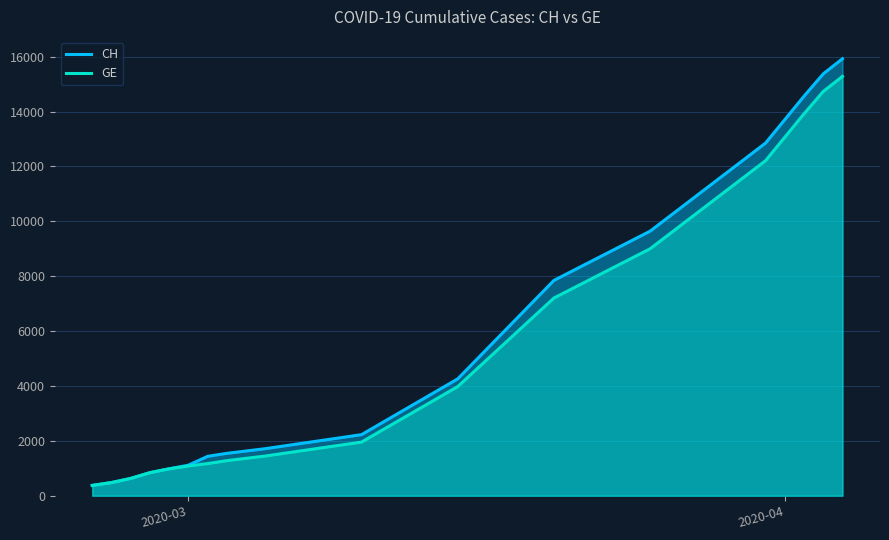

Which series has the largest range (max minus min)?

CH